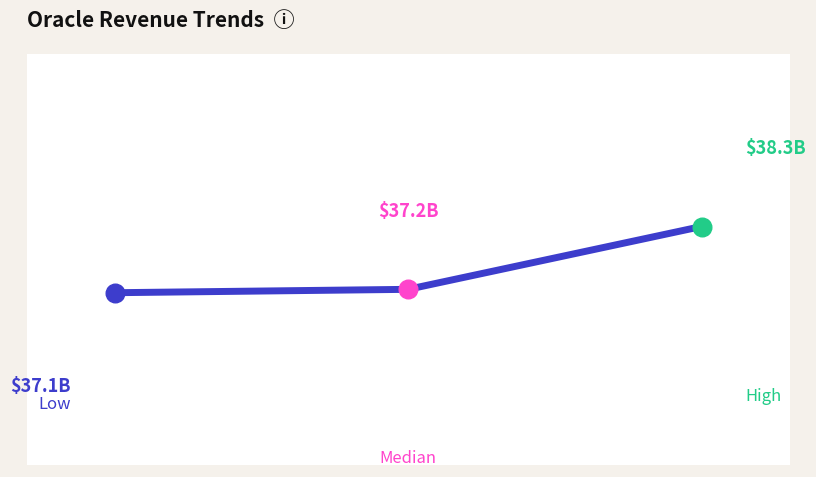

Does the chart have visible grid lines?

No